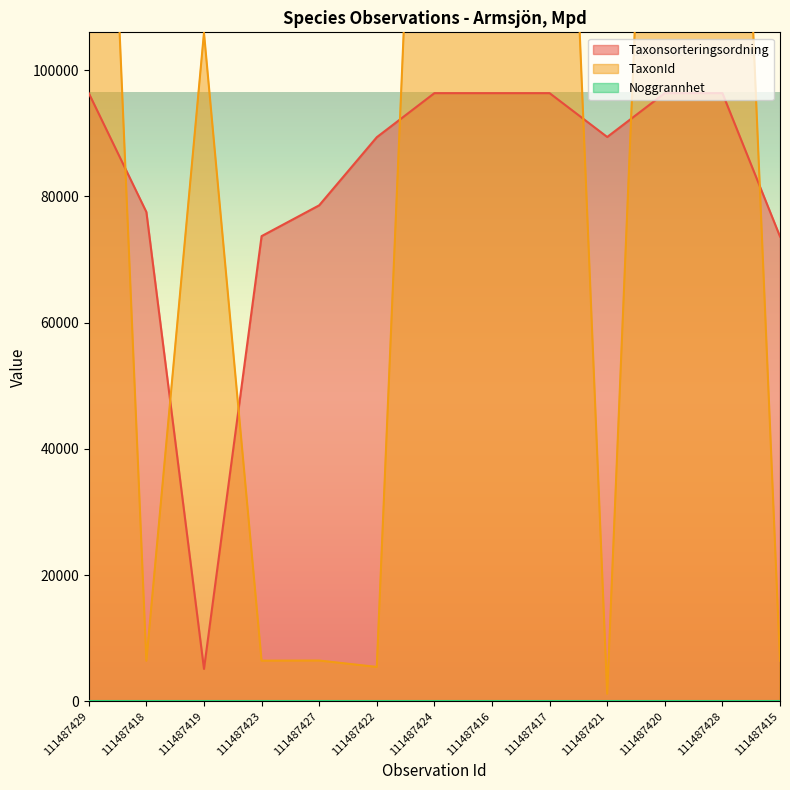

True or false: Taxonsorteringsordning has a value of 96348 at 111487428.

True